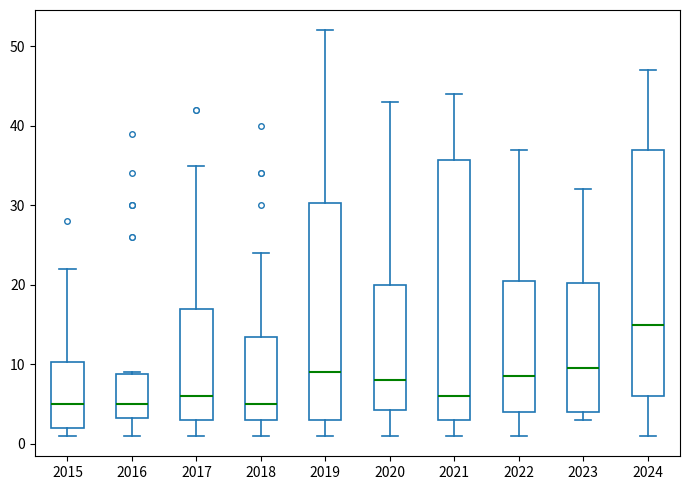

Reading left to right, transcribe this box plot: for each box, give where its median line is, the range the box spans, and where its two whiskers end, as read against the y-axis. The values are not printed on the chart, so give them approximately, as read against the axis.

2015: median 5, box 2 to 10, whiskers 1 to 22
2016: median 5, box 3 to 9, whiskers 1 to 9
2017: median 6, box 3 to 17, whiskers 1 to 35
2018: median 5, box 3 to 14, whiskers 1 to 24
2019: median 9, box 3 to 30, whiskers 1 to 52
2020: median 8, box 4 to 20, whiskers 1 to 43
2021: median 6, box 3 to 36, whiskers 1 to 44
2022: median 9, box 4 to 21, whiskers 1 to 37
2023: median 10, box 4 to 20, whiskers 3 to 32
2024: median 15, box 6 to 37, whiskers 1 to 47